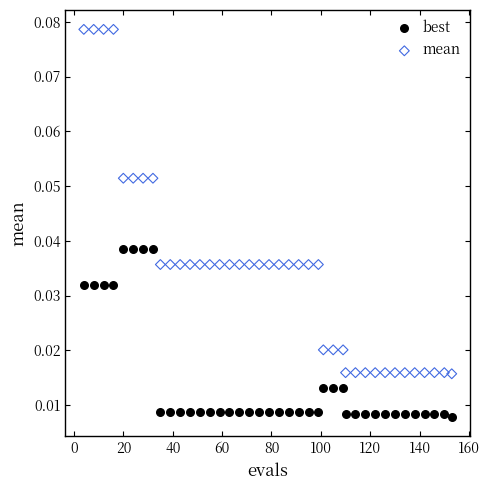

Which series contains the highest Y value?

mean